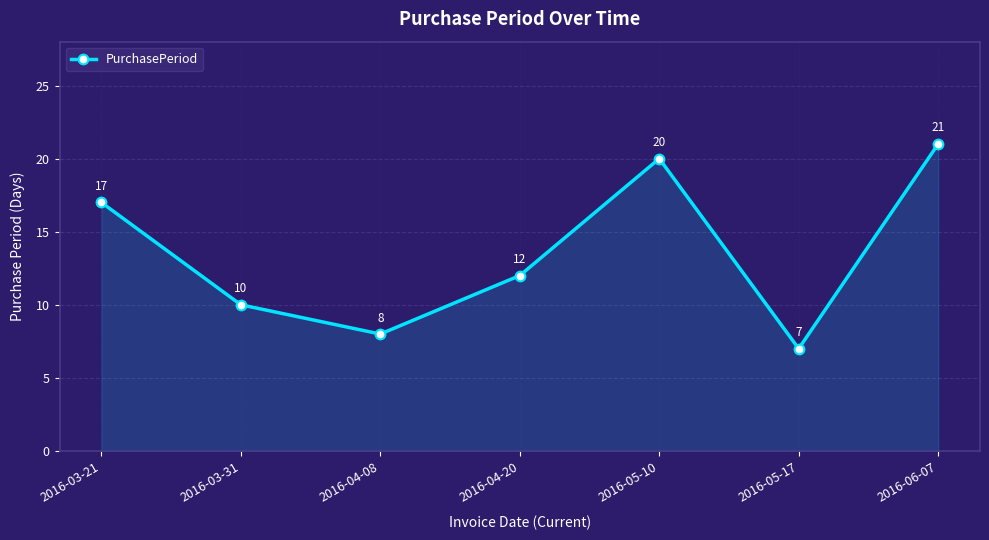

Count the number of categories in the chart.

7